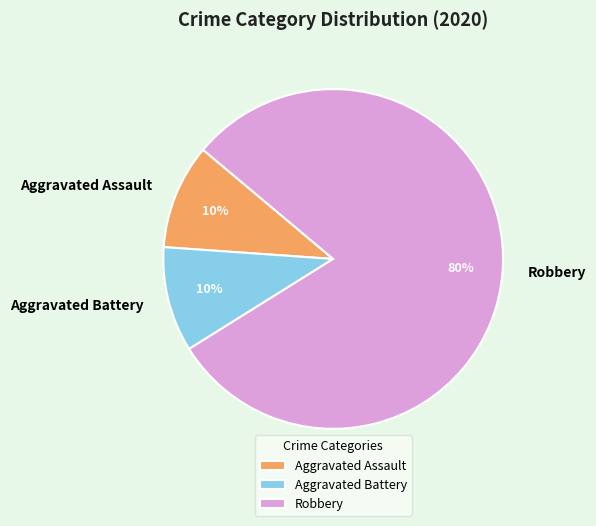

True or false: Robbery accounts for 80% of the total.

True